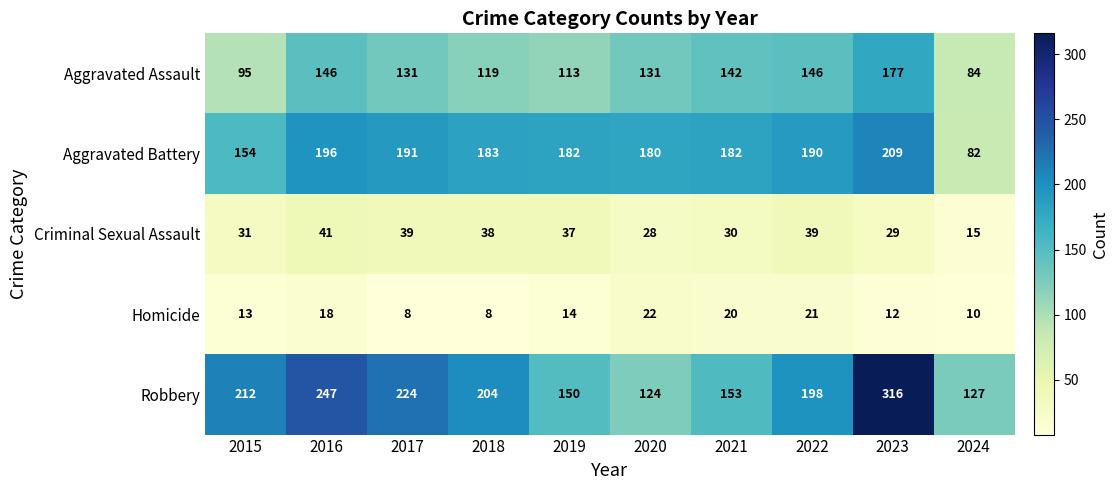

At which label is Aggravated Battery closest to 145?

2015